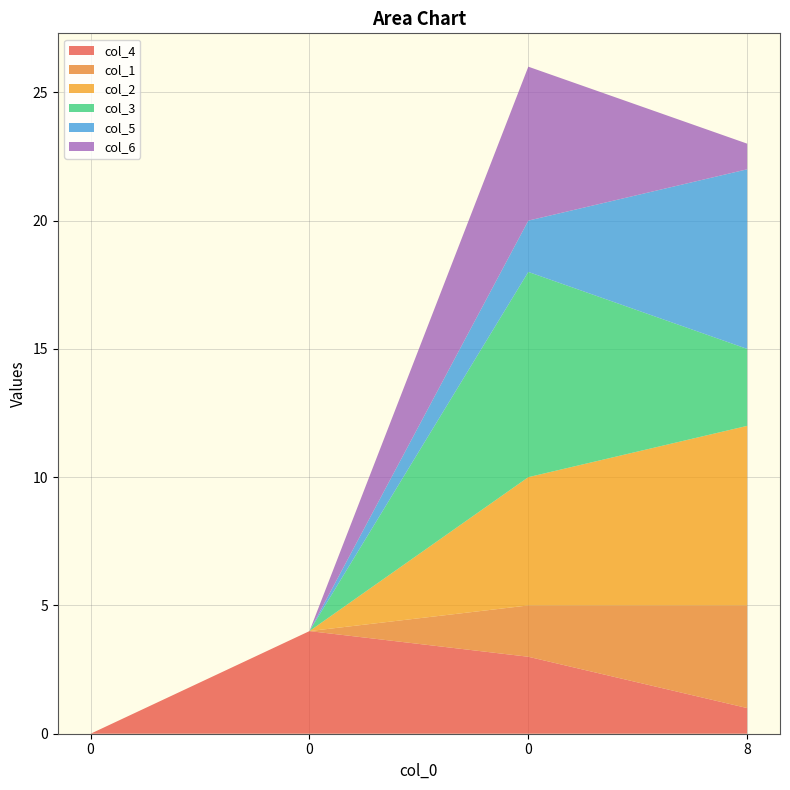

Reading left to right, what are all the values shown in this chart?

col_4: 0=0	0=4	0=3	8=1
col_1: 0=0	0=0	0=2	8=4
col_2: 0=0	0=0	0=5	8=7
col_3: 0=0	0=0	0=8	8=3
col_5: 0=0	0=0	0=2	8=7
col_6: 0=0	0=0	0=6	8=1